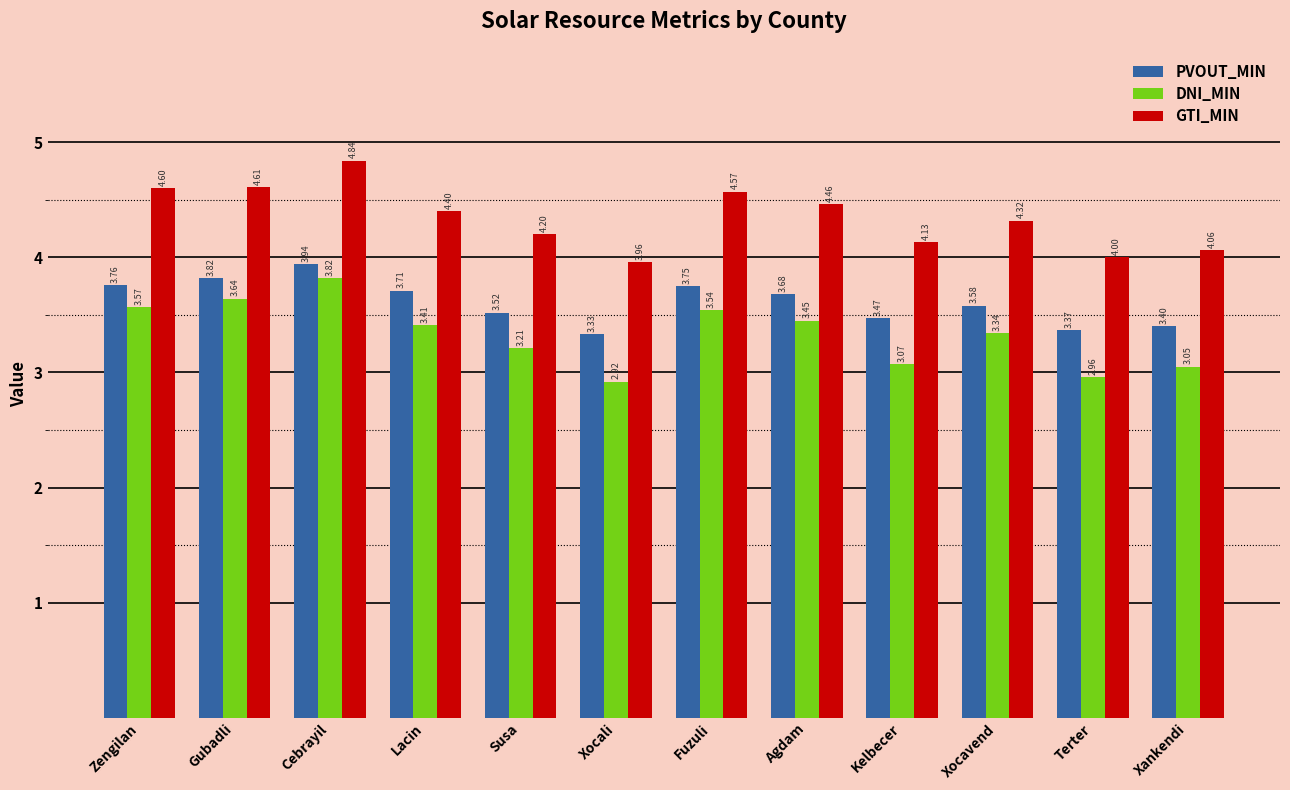

How many categories are shown in the chart?

12